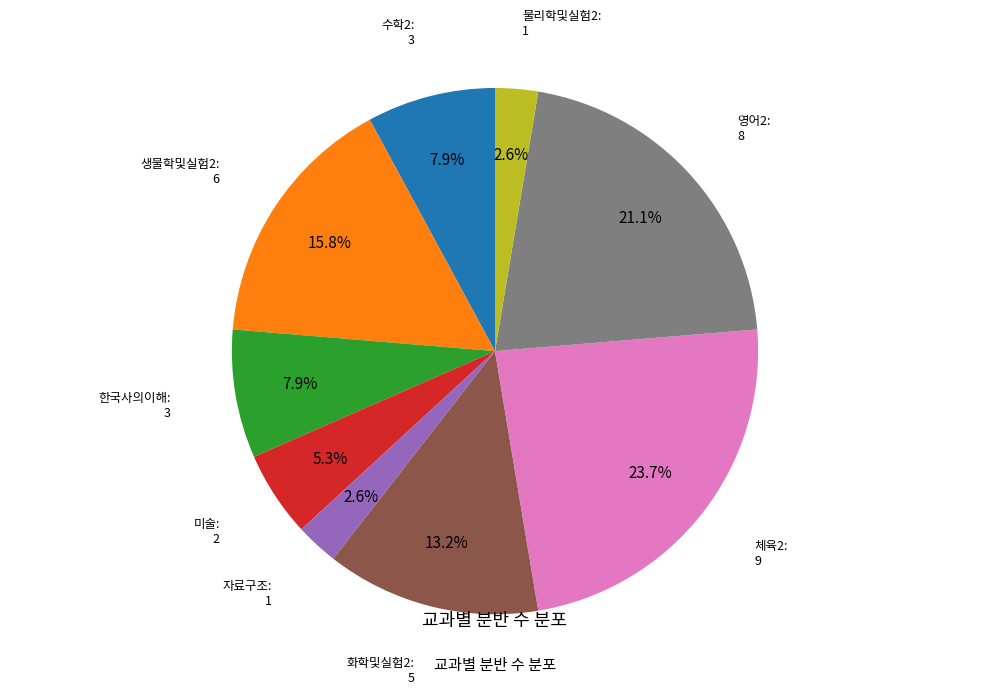

What is the ratio of the value at 생물학및실험2 to the value at 체육2?

0.7